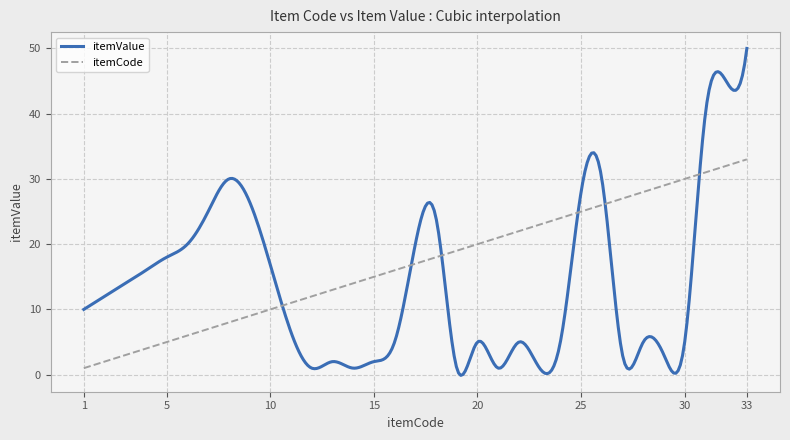

Which series has the widest spread of values?

itemValue